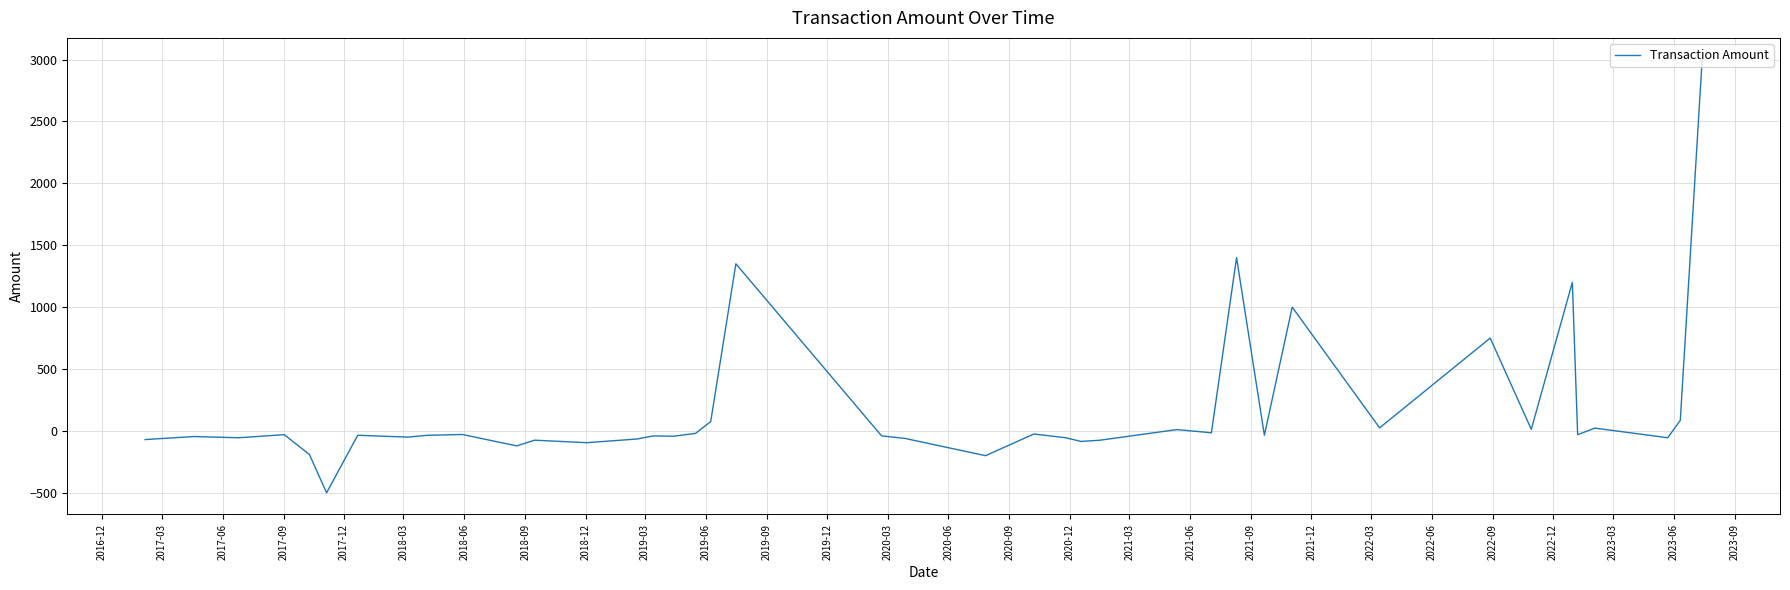

What is the minimum value shown in the chart?

-500.0